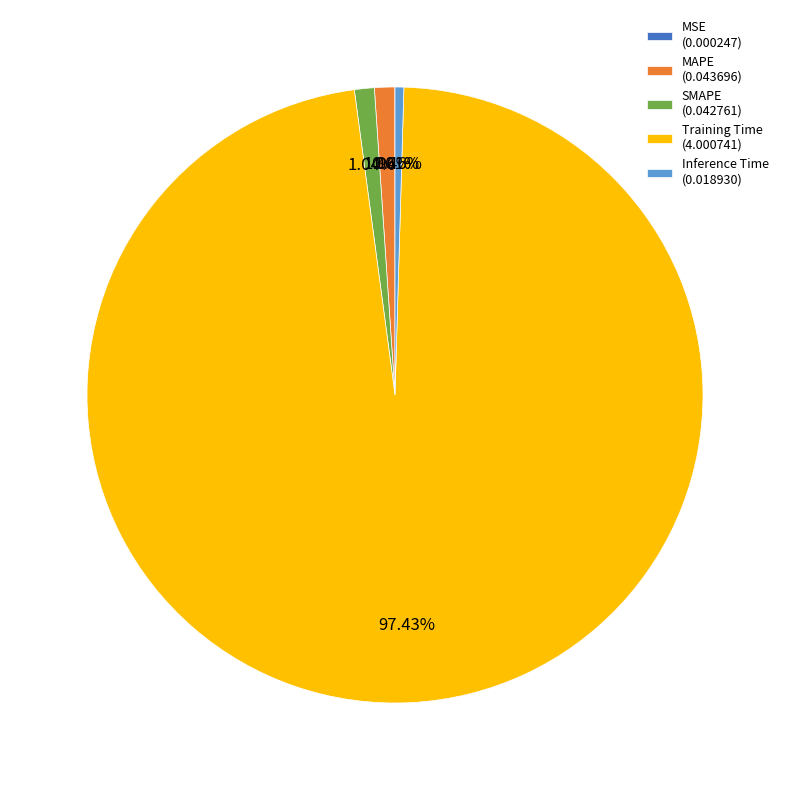

Which category accounts for the majority?

Training Time